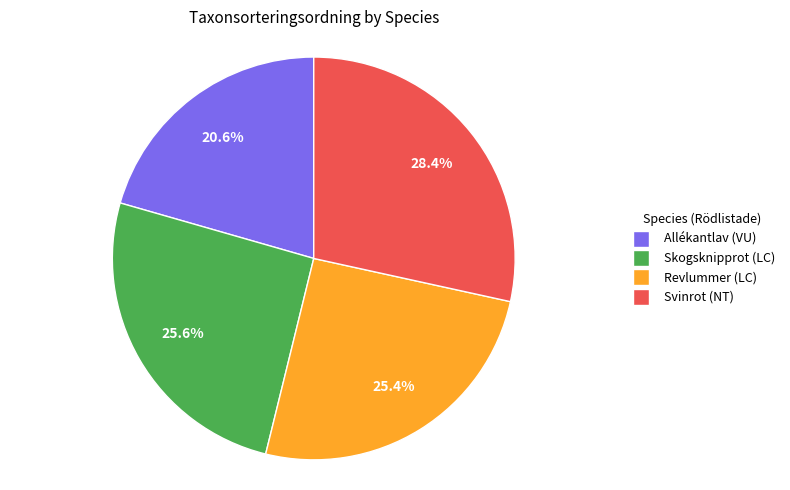

Count the number of slices in the pie.

4